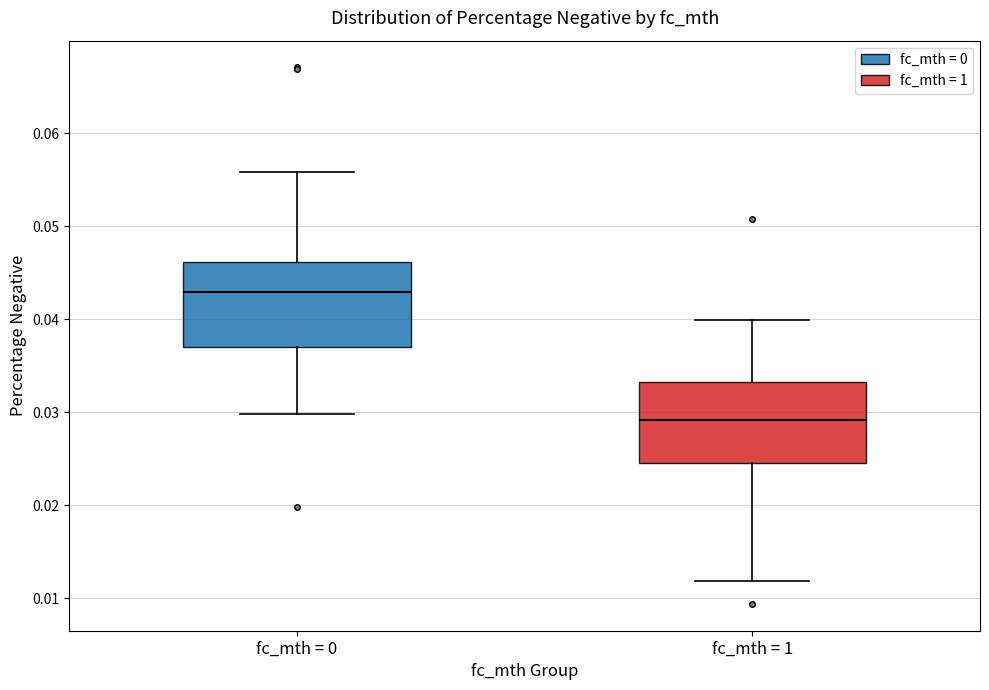

Where does the upper whisker of the box for fc_mth = 0 end on the y-axis? The values are not printed on the chart, so give them approximately, as read against the axis.

0.056